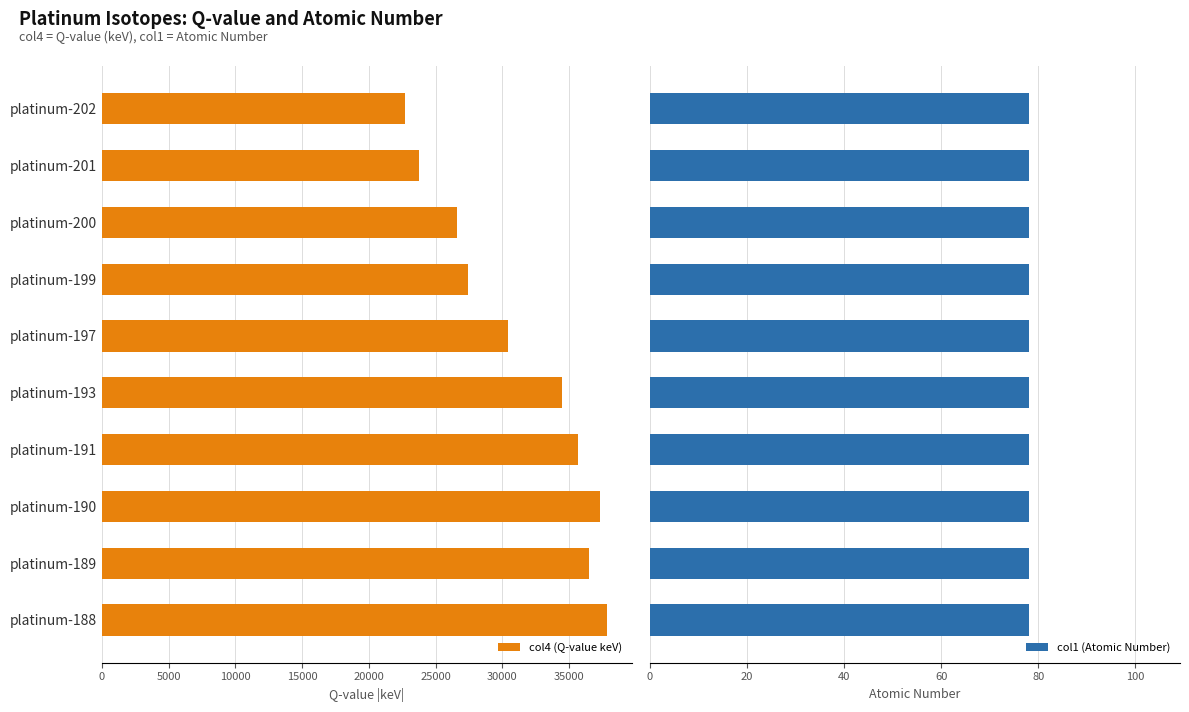

List the series in order of their peak value, lowest first.

col1 (Atomic Number), col4 (Q-value keV)